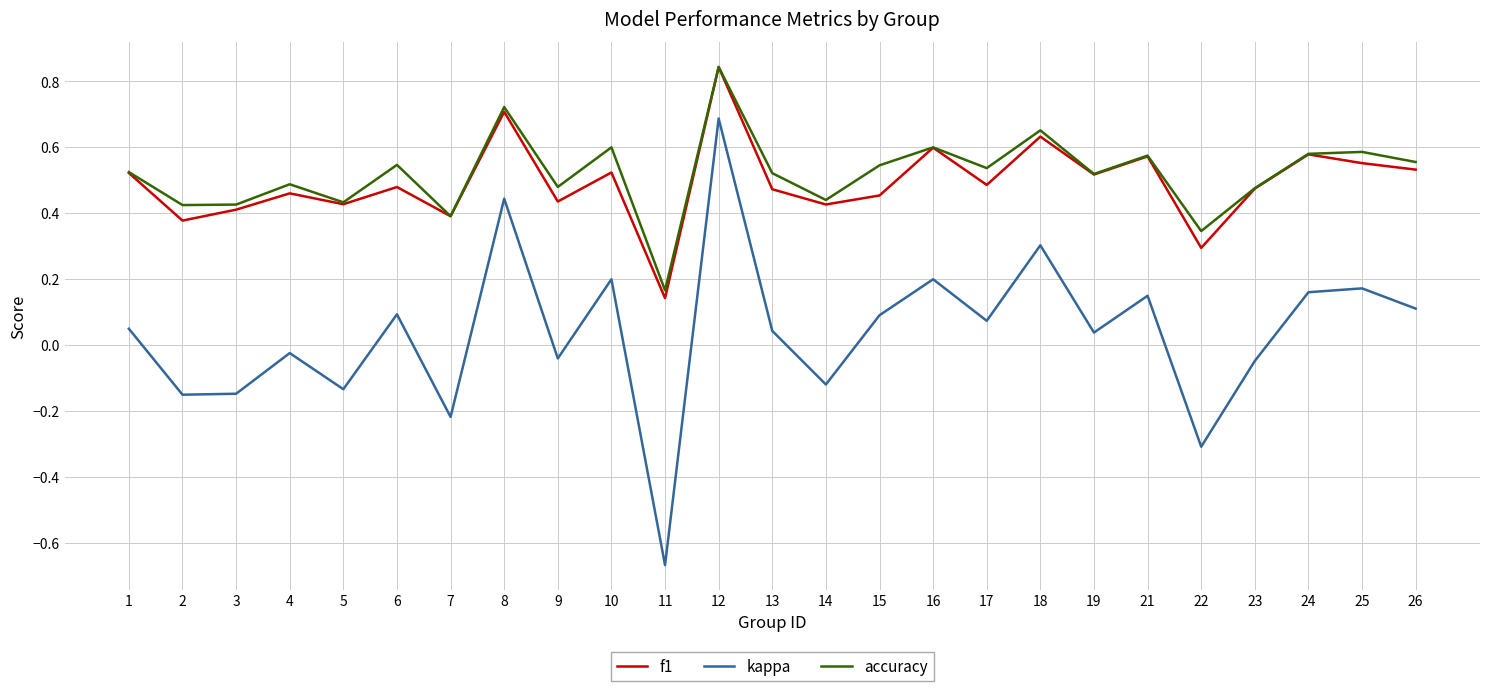

Which series has the widest spread of values?

kappa